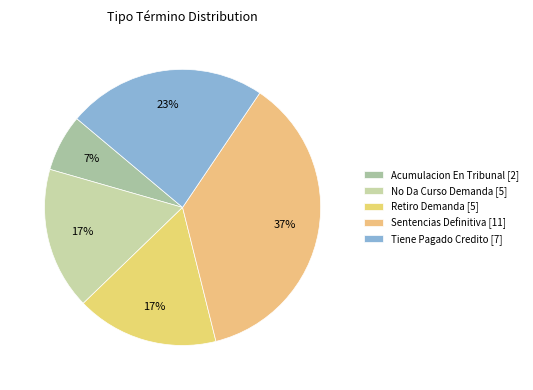

What percentage is the Tiene Pagado Credito slice, to the nearest percent?

23%